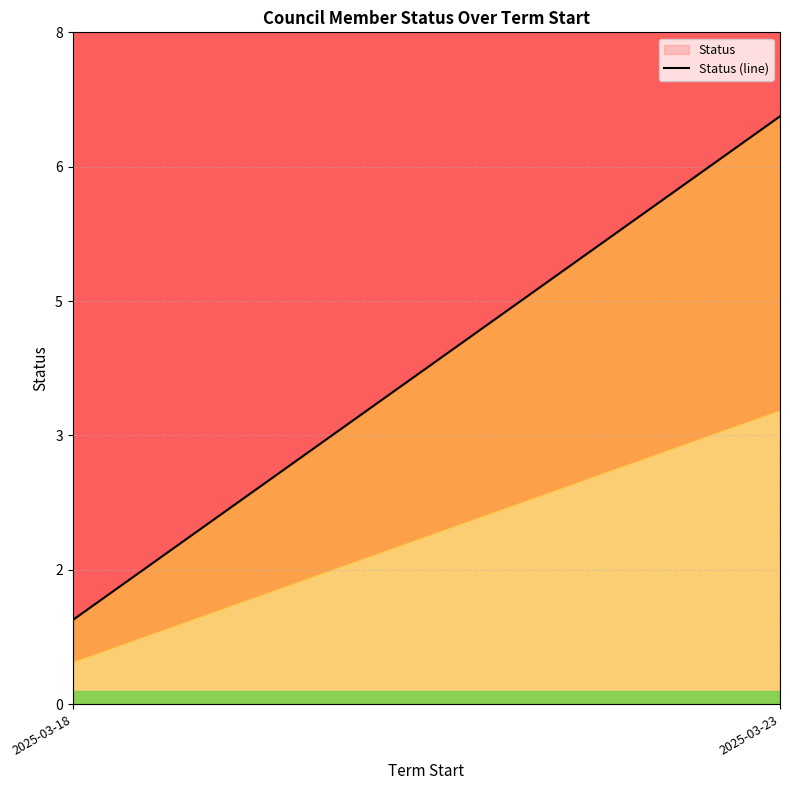

List the labels in order of value, largest first.

2025-03-23, 2025-03-18